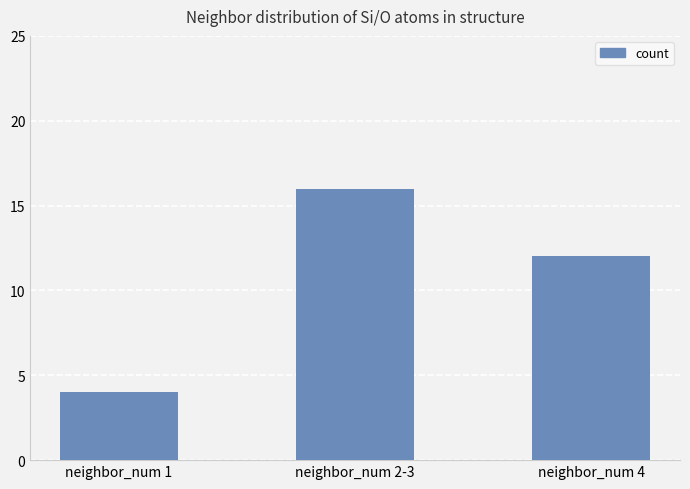

What is the sum of the values at neighbor_num 1 and neighbor_num 2-3?

20